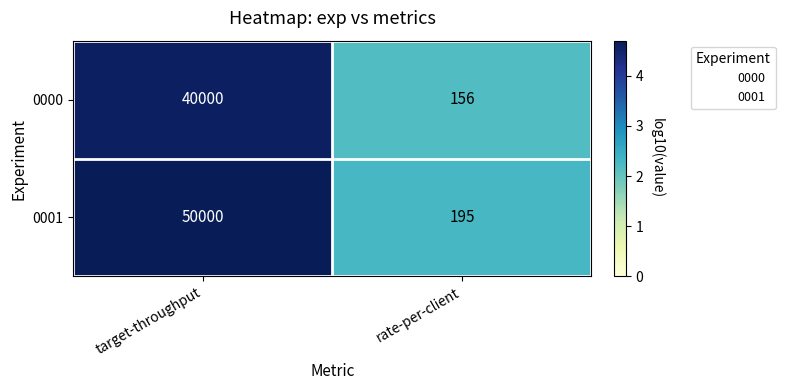

Reading left to right, extract all data points from this chart.

0000: target-throughput=40000	rate-per-client=156
0001: target-throughput=50000	rate-per-client=195